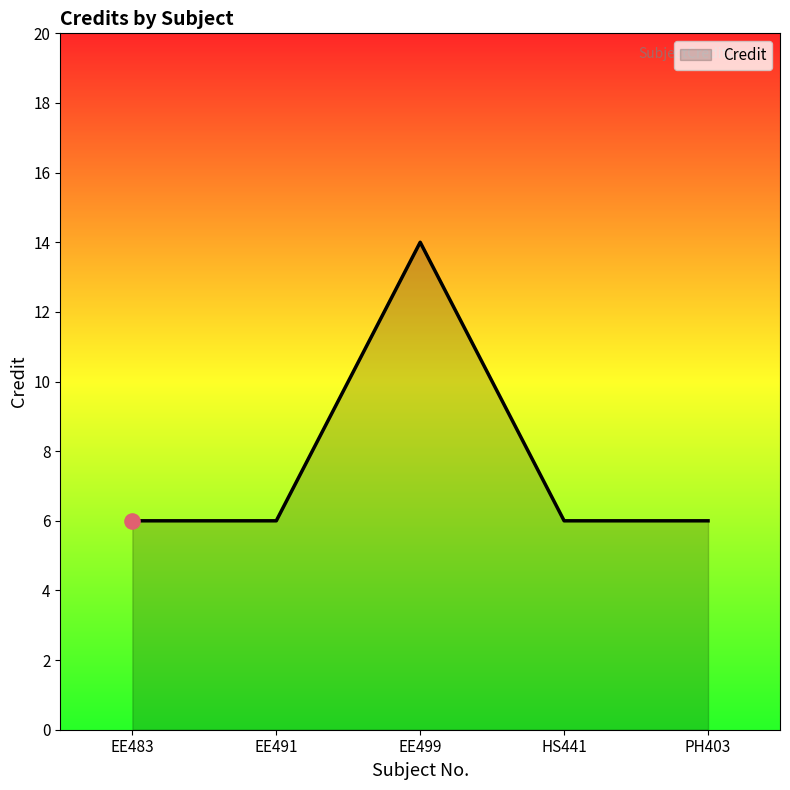

What is the change in value from EE491 to EE499?

+8